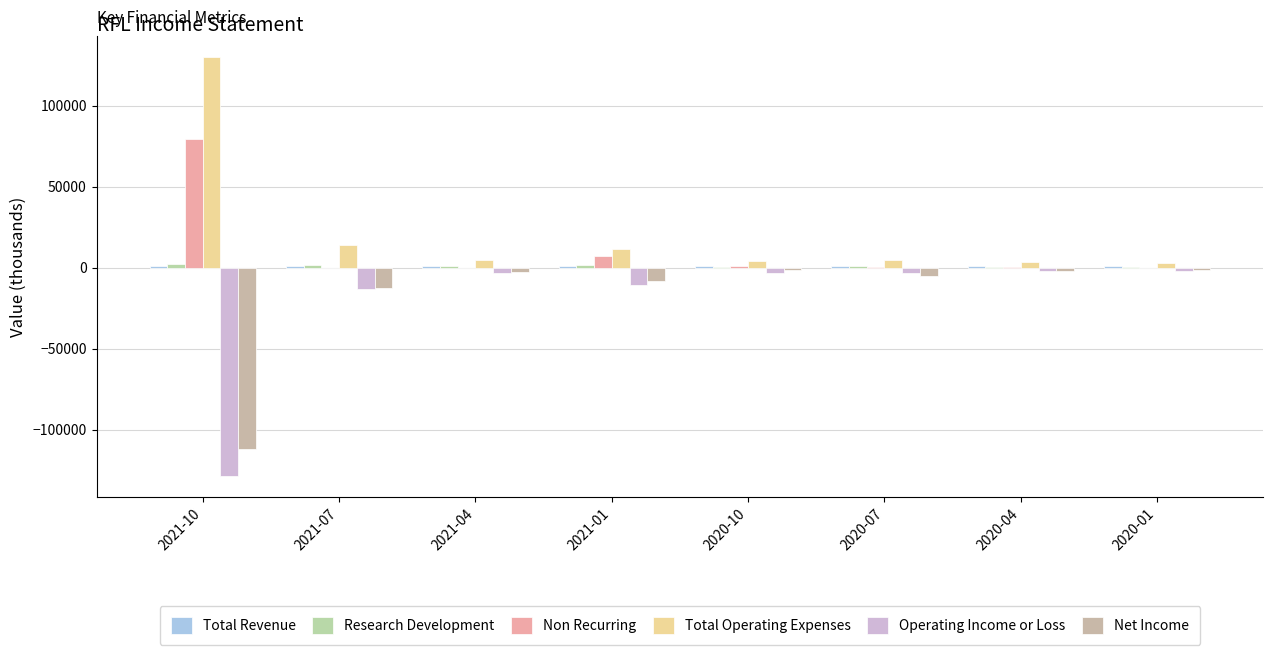

At which label does Non Recurring first exceed 500?

2021-10